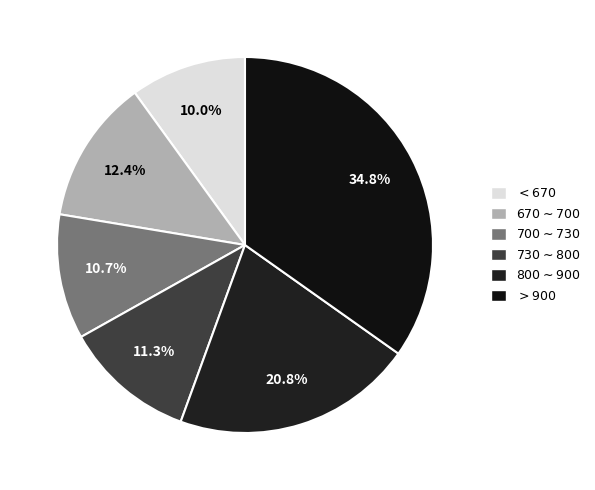

Does any single category account for the majority?

No